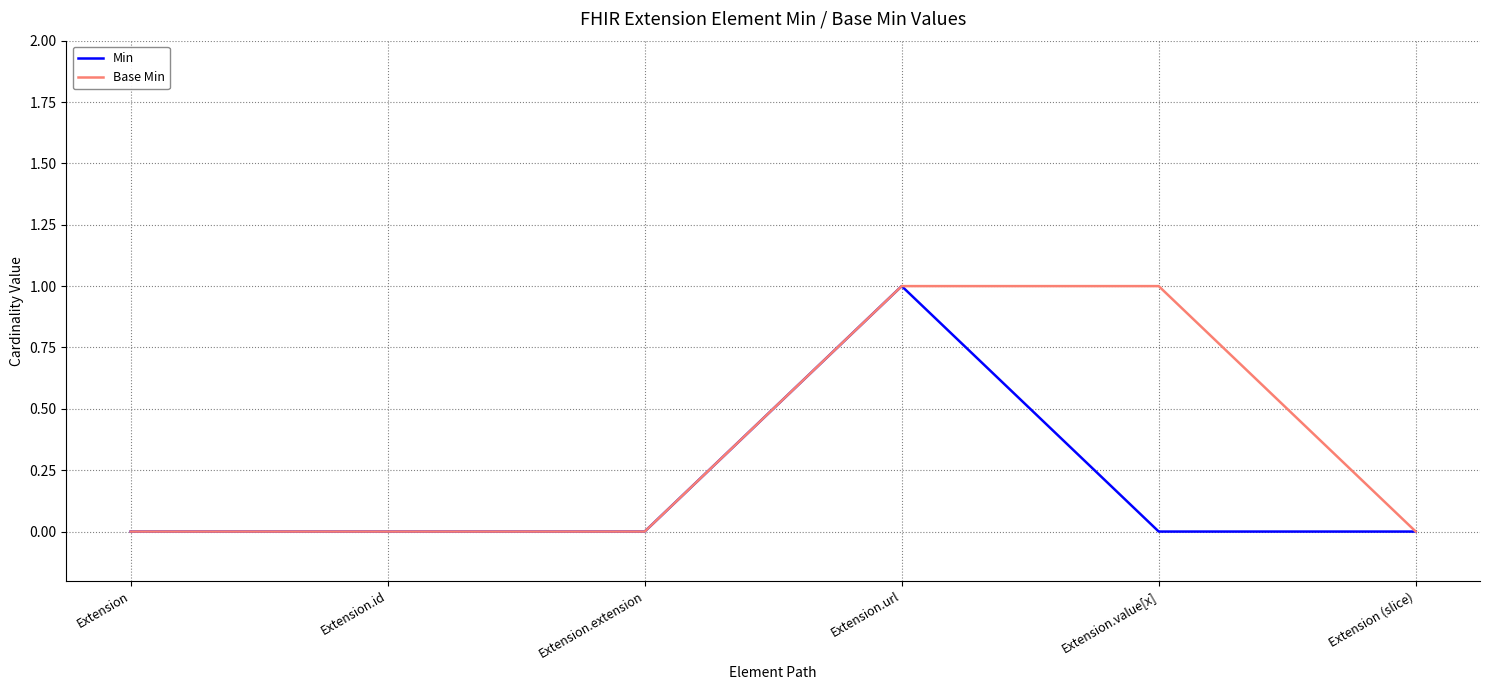

At which category is the sum across all series the highest?

Extension.url